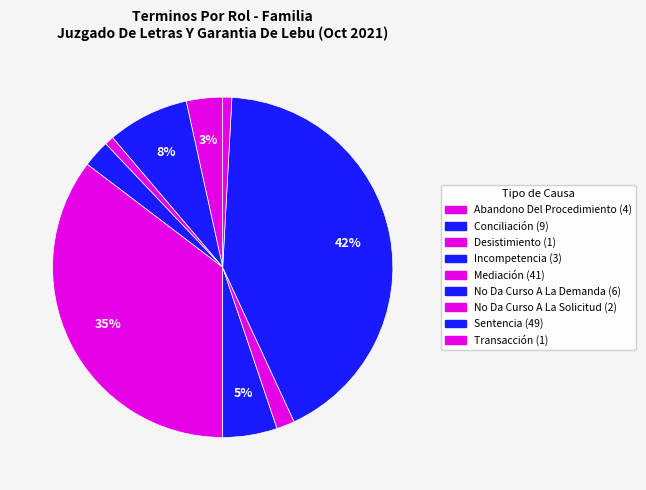

Is Mediación the majority of the pie?

No